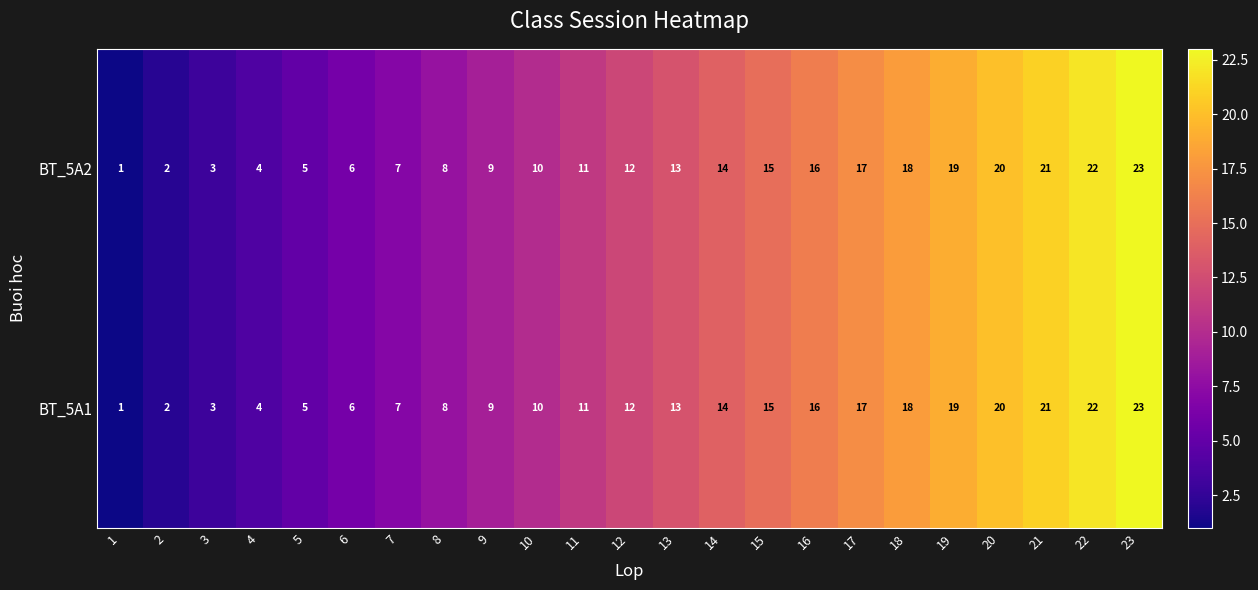

Count the number of categories in the chart.

23